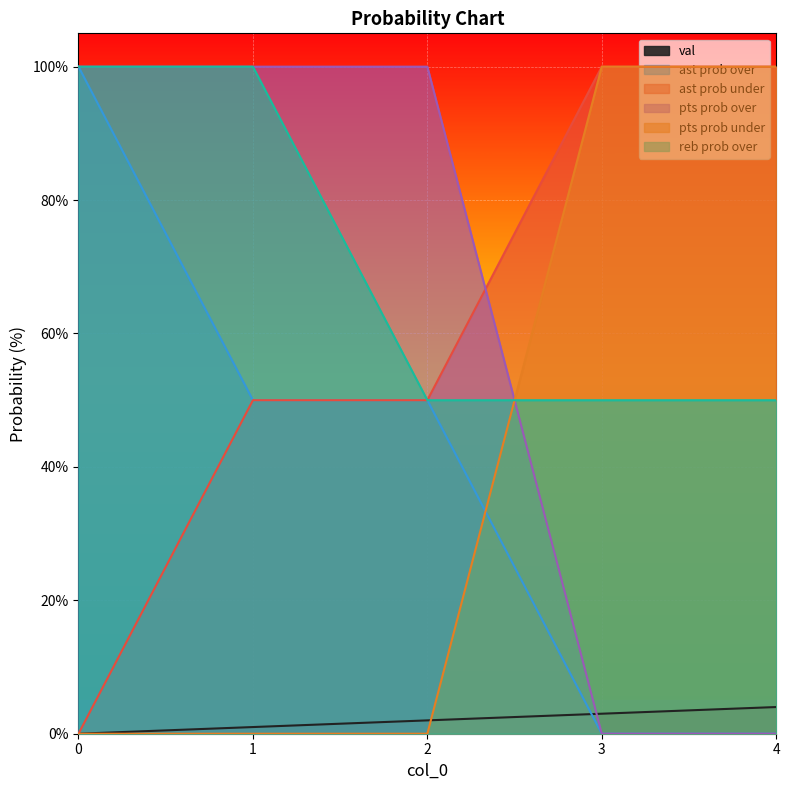

Which series has the largest total across all categories?

reb prob over